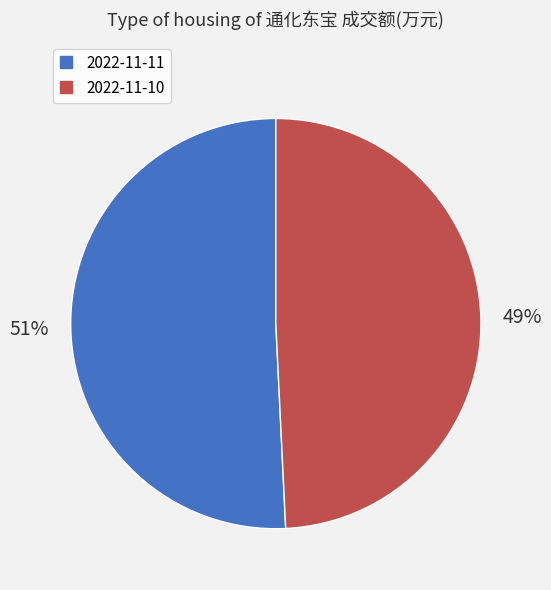

Does any single category account for the majority?

Yes